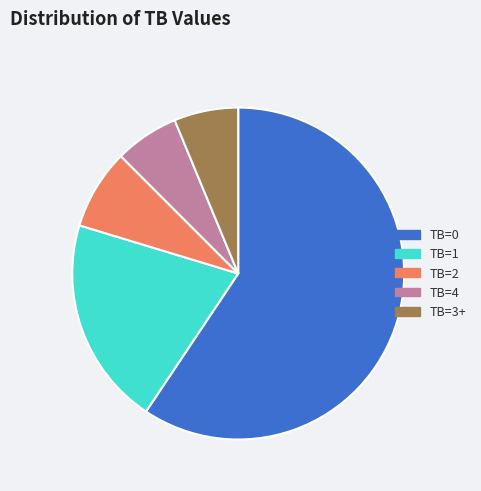

Approximately how many times larger is the value at TB=2 compared to TB=1?

0.4